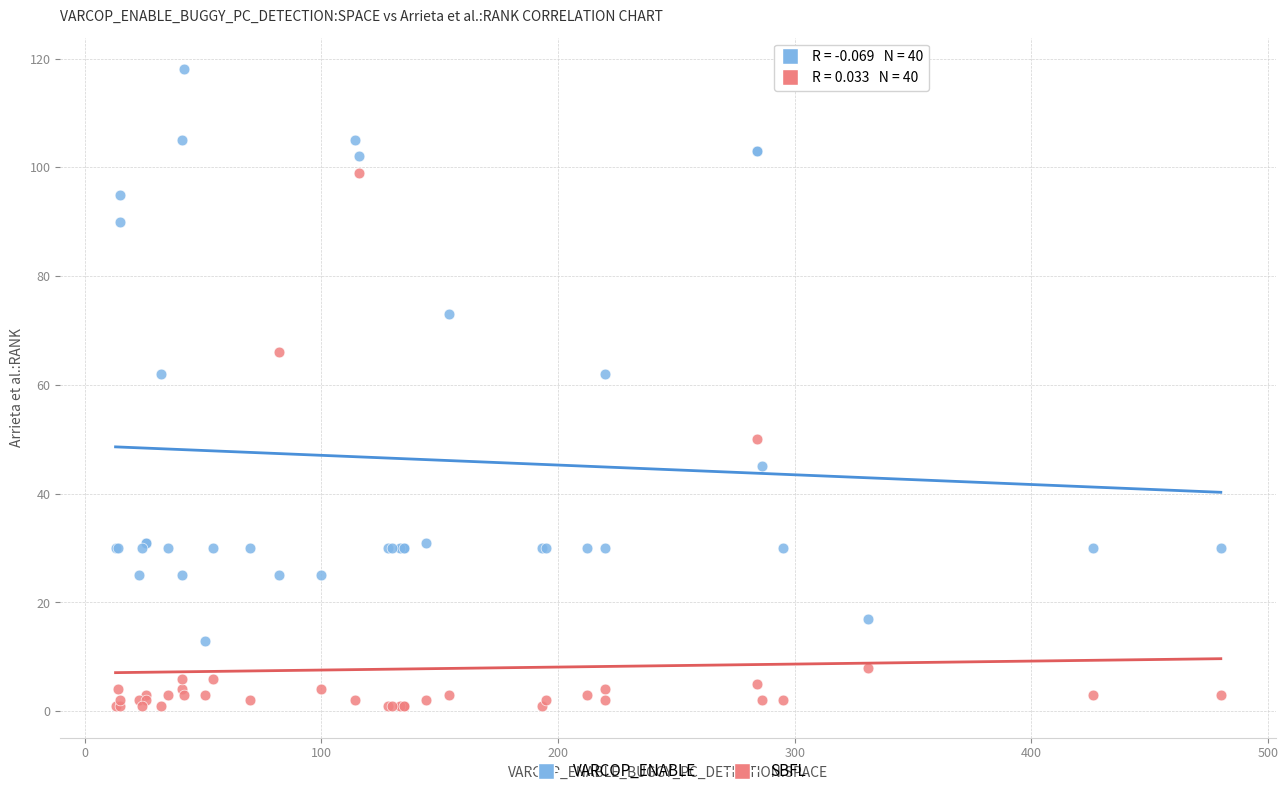

Which series reaches the minimum Y coordinate?

SBFL